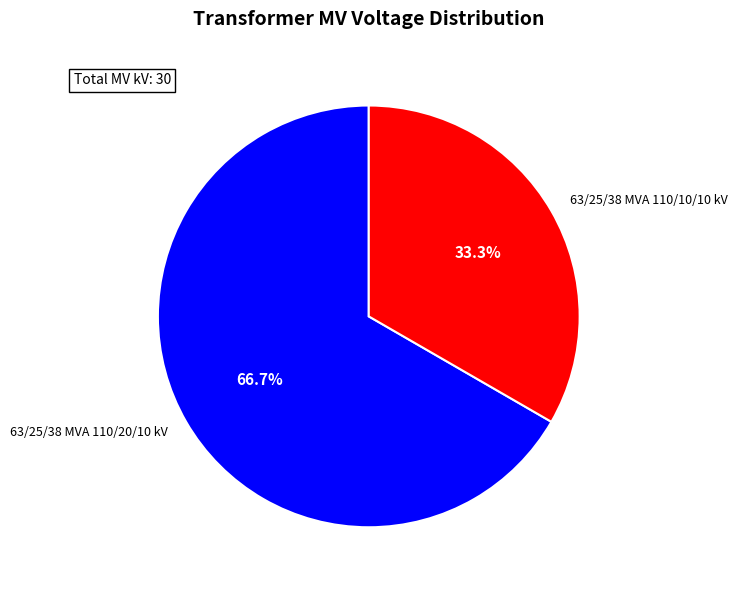

Rank the categories by value from lowest to highest.

63/25/38 MVA 110/10/10 kV, 63/25/38 MVA 110/20/10 kV